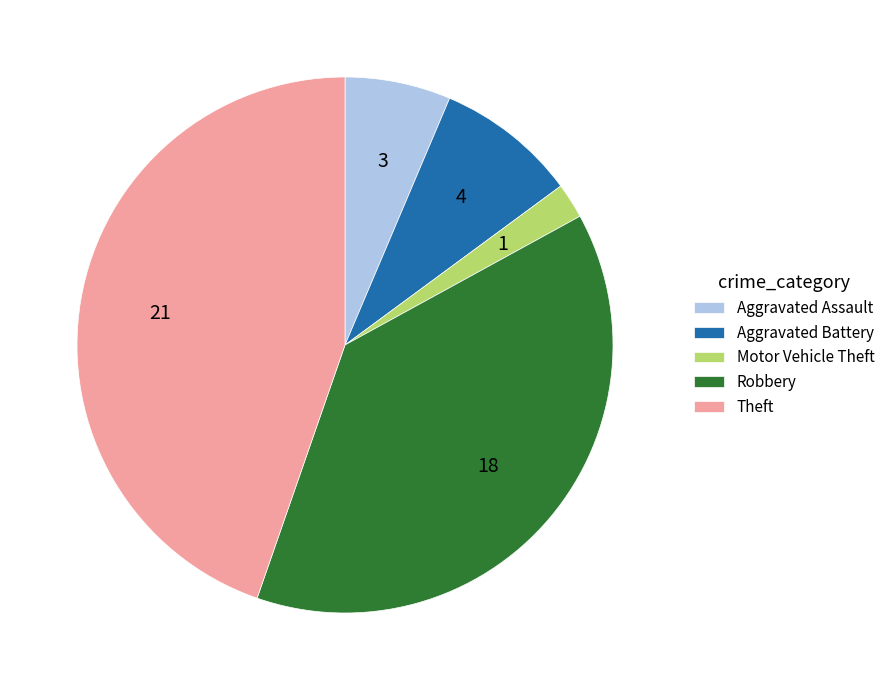

Do Theft and Aggravated Assault together represent more than half of the pie?

Yes